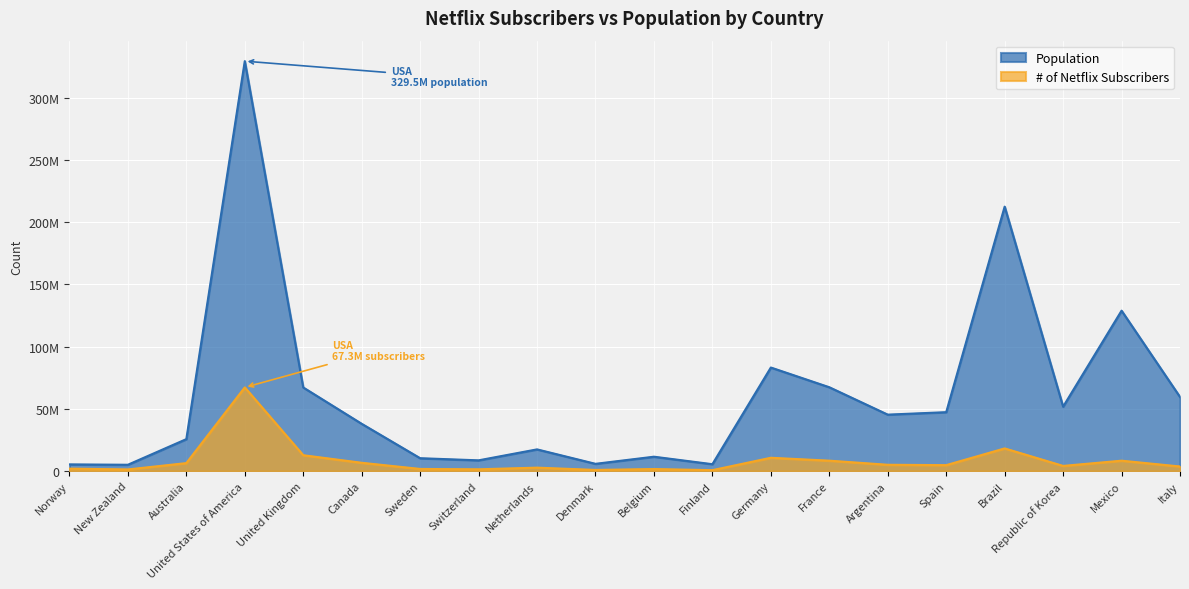

What is the greatest value displayed?

329484120